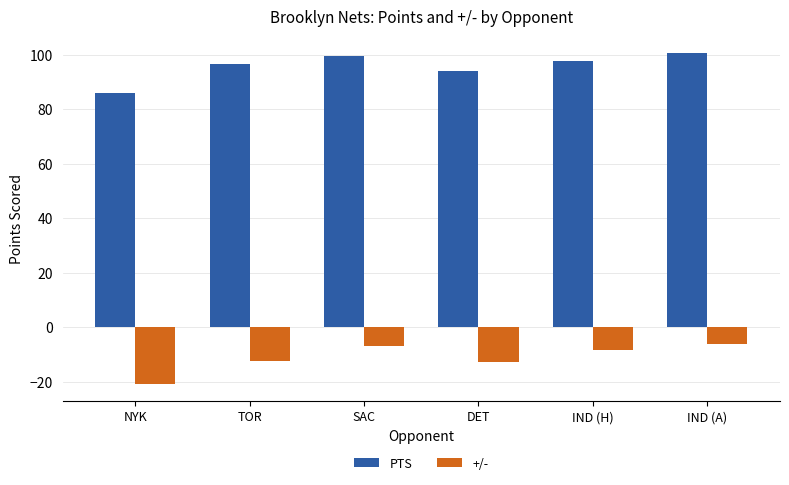

What is the minimum value shown in the chart?

-21.0